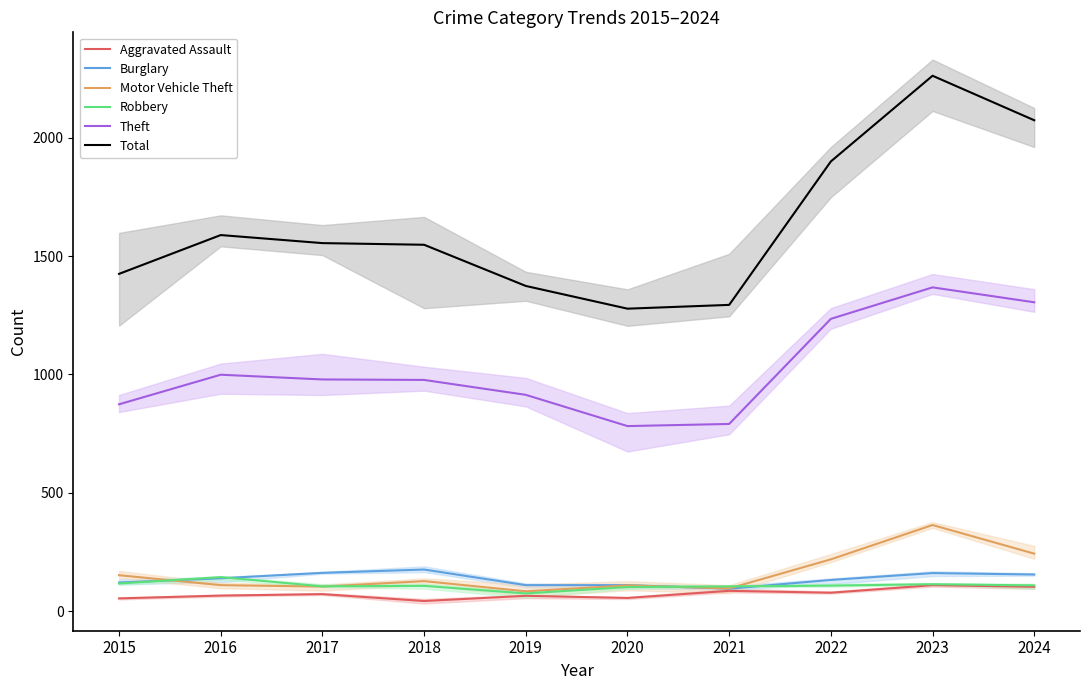

True or false: Theft and Total cross at least once.

False